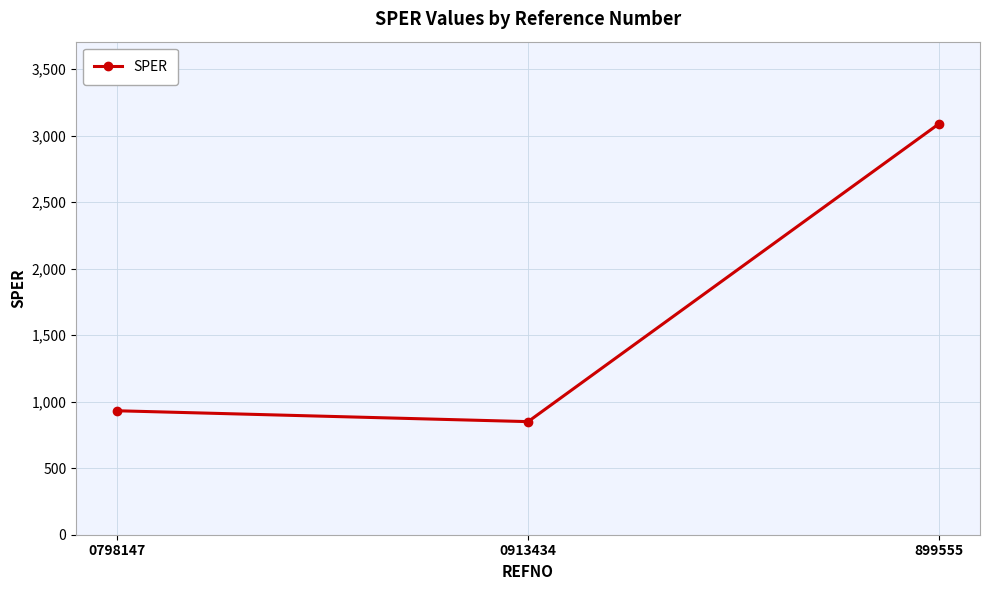

What is the approximate value at 0913434?

850.0